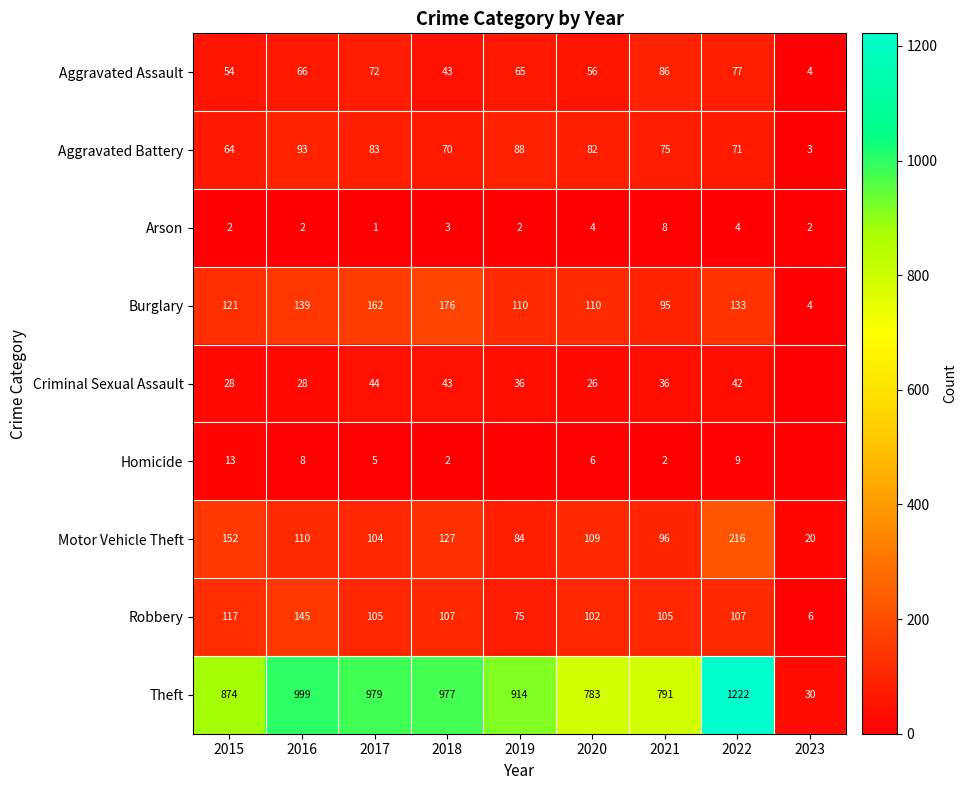

Rank the series at 2021 from lowest to highest value.

Homicide, Arson, Criminal Sexual Assault, Aggravated Battery, Aggravated Assault, Burglary, Motor Vehicle Theft, Robbery, Theft